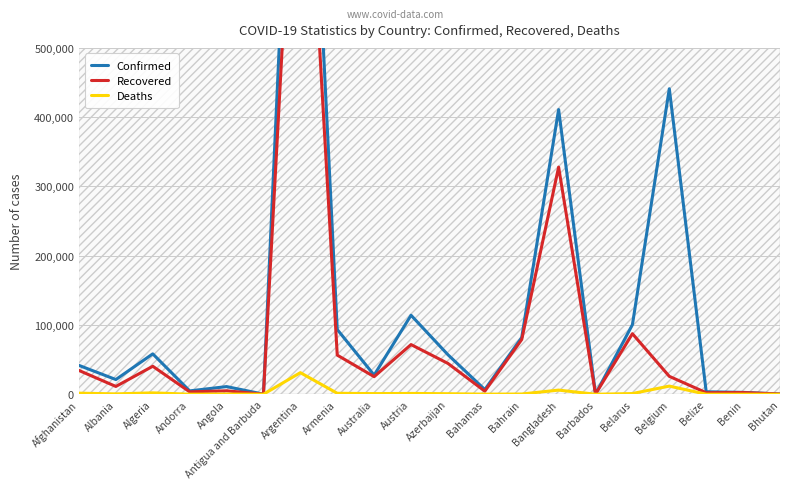

What is the difference between the maximum and minimum values in the Confirmed series?

1173405